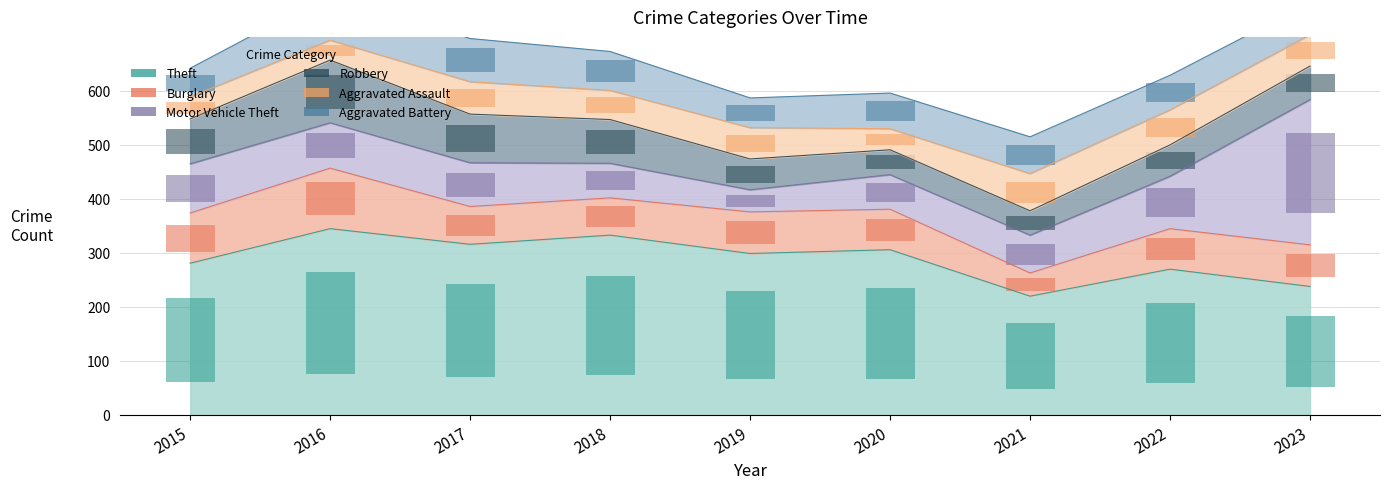

What is the lowest value of the Theft series?

220.0